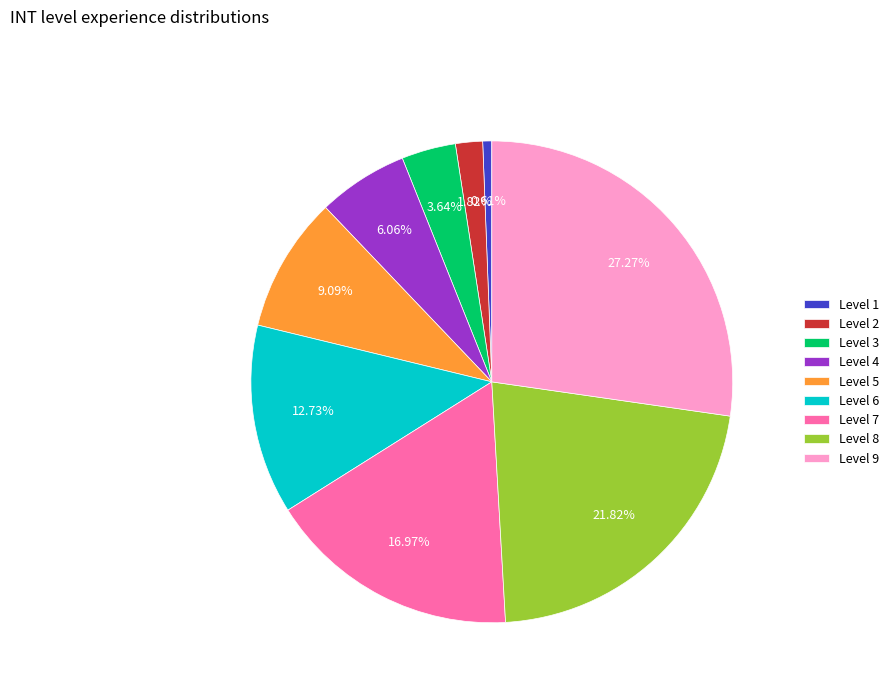

Does any single category account for the majority?

No